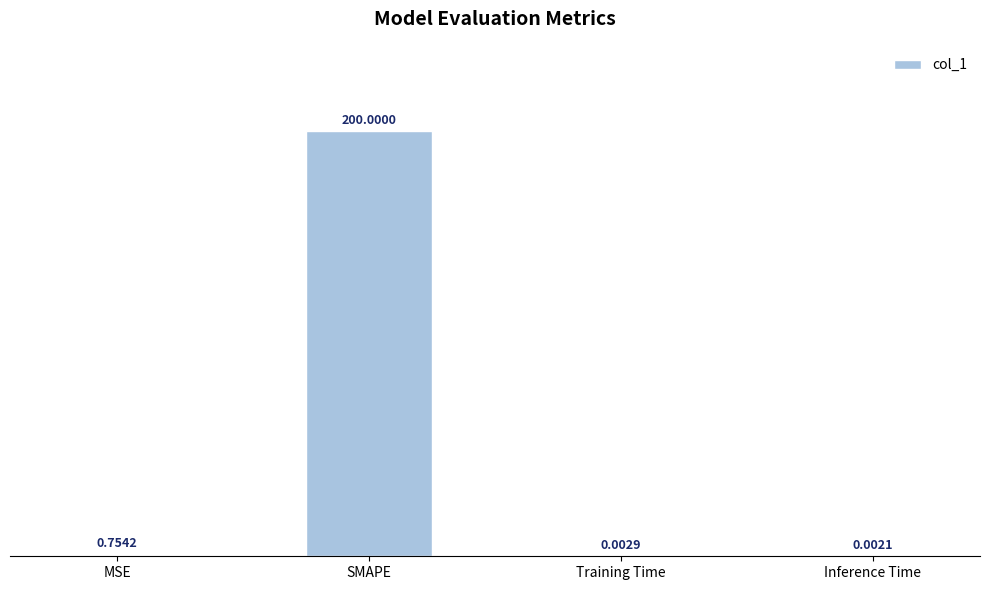

What is the change in value from MSE to Inference Time?

-0.8